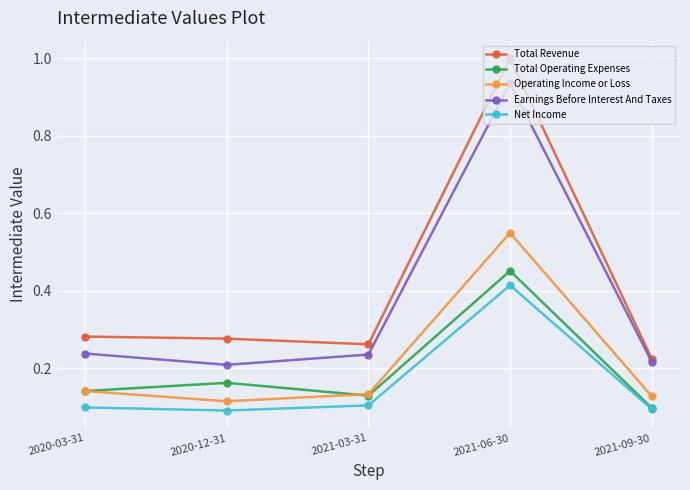

Which series has the largest range (max minus min)?

Total Revenue